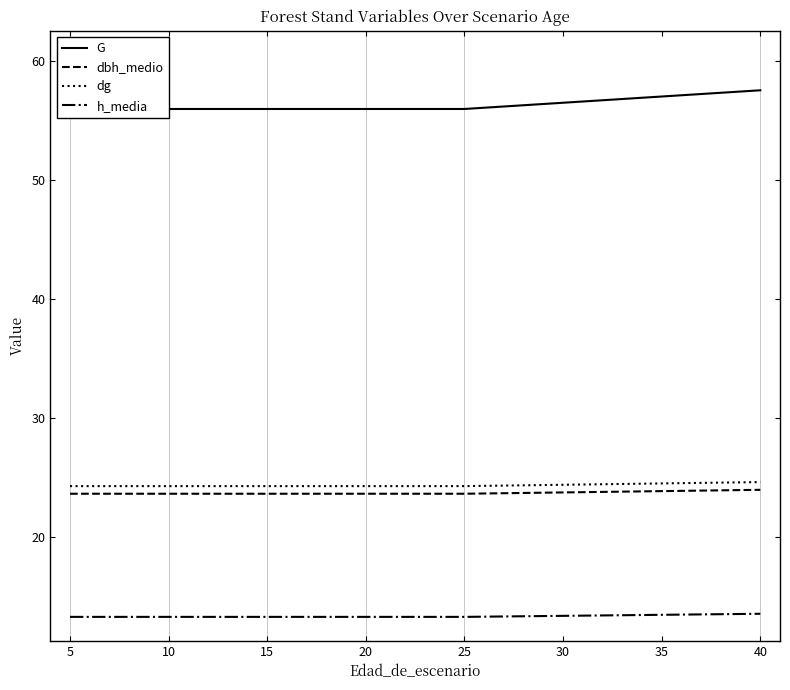

Reading left to right, what are all the values shown in this chart?

G: 55.9	55.9	55.9	55.9	55.9	55.9	55.9	55.9	55.9	55.9	55.9	55.9	55.9	55.9	55.9	55.9	55.9	55.9	55.9	57.5
dbh_medio: 23.6	23.6	23.6	23.6	23.6	23.6	23.6	23.6	23.6	23.6	23.6	23.6	23.6	23.6	23.6	23.6	23.6	23.6	23.6	23.9
dg: 24.3	24.3	24.3	24.3	24.3	24.3	24.3	24.3	24.3	24.3	24.3	24.3	24.3	24.3	24.3	24.3	24.3	24.3	24.3	24.6
h_media: 13.3	13.3	13.3	13.3	13.3	13.3	13.3	13.3	13.3	13.3	13.3	13.3	13.3	13.3	13.3	13.3	13.3	13.3	13.3	13.5